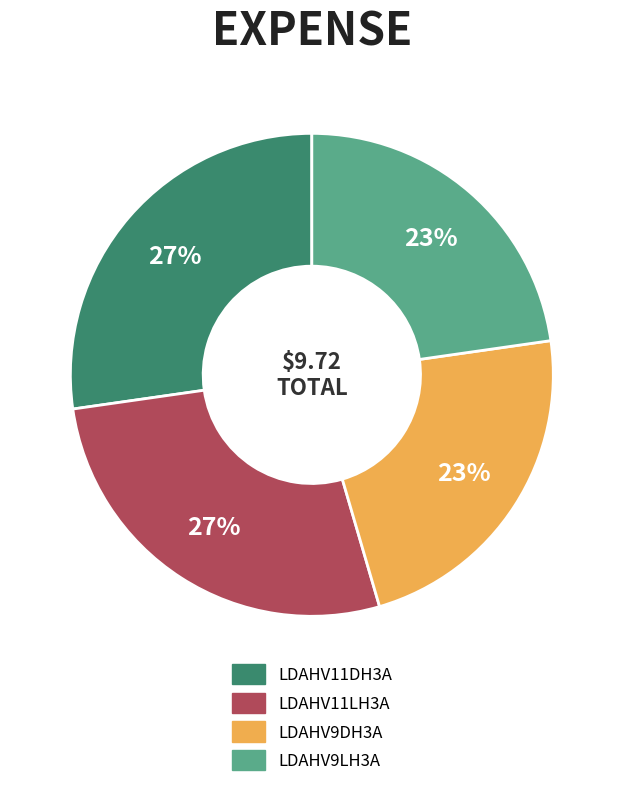

Is LDAHV9DH3A the majority of the pie?

No